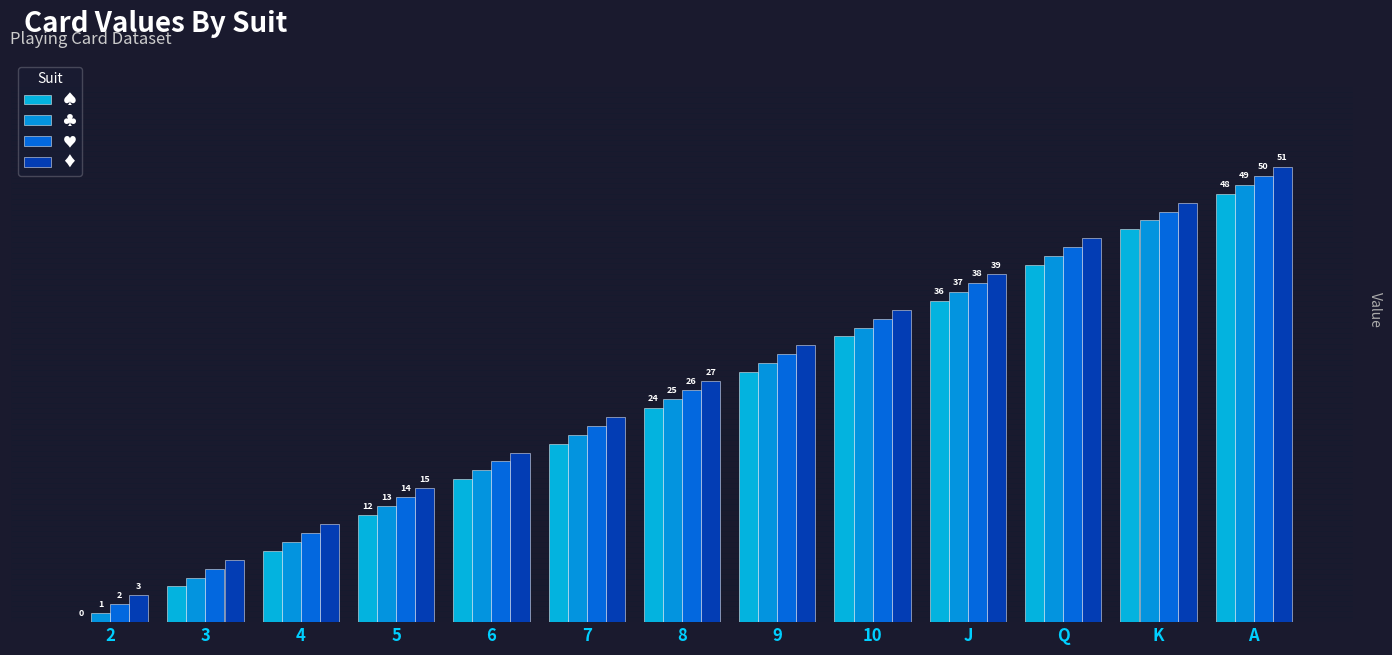

Are the bars horizontal?

No